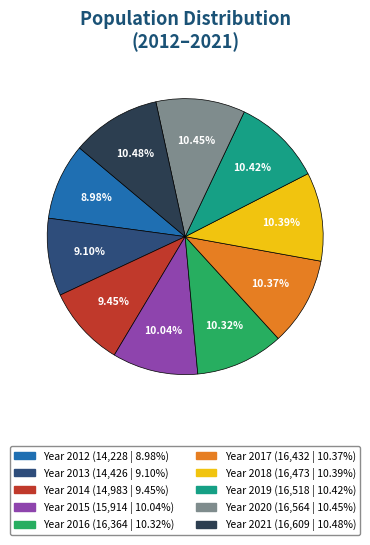

Is there any slice that represents more than half of the pie?

No